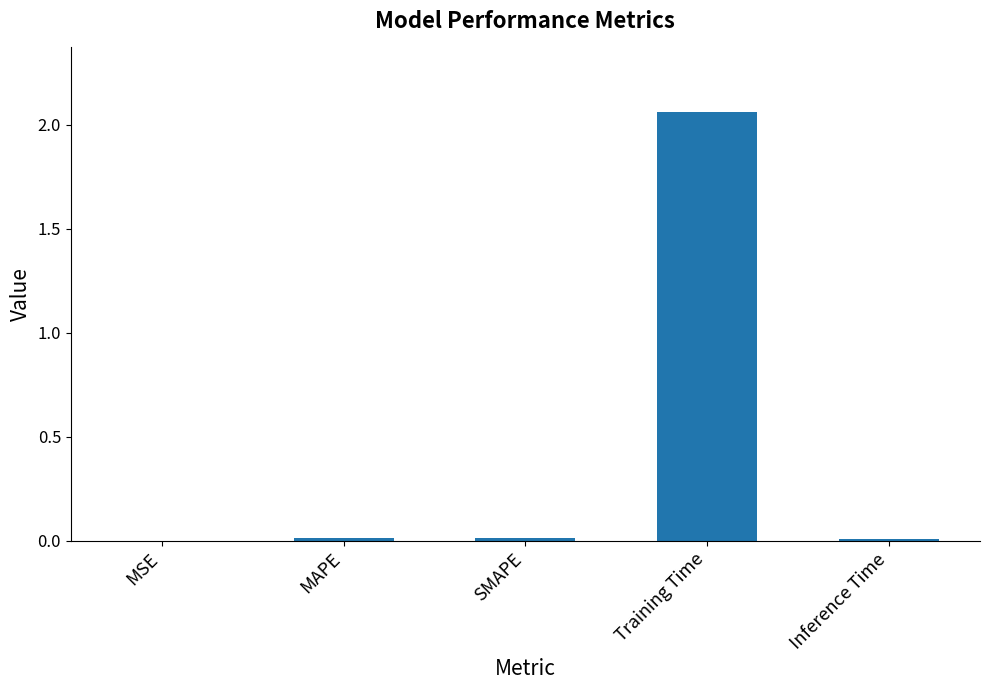

At which category does the chart reach its peak across all series?

Training Time